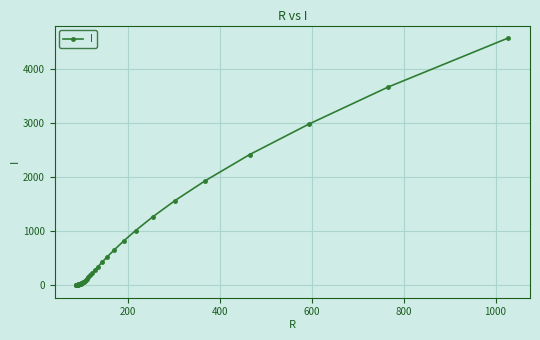

What is the greatest value displayed?

4575.0